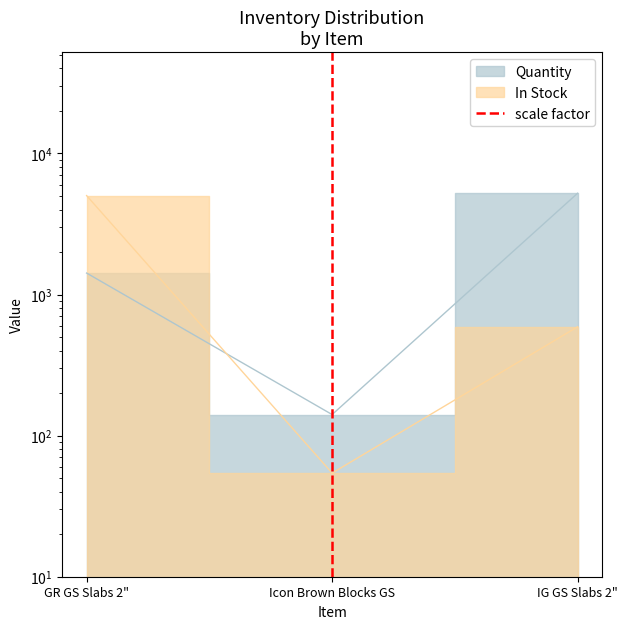

What is the label of the 1st point from the left?

GR GS Slabs 2"